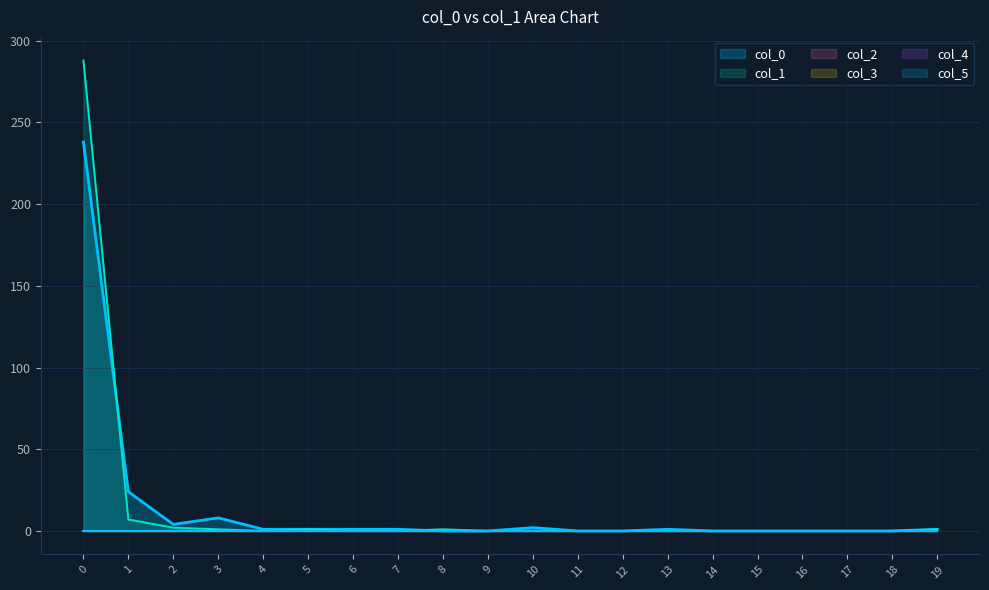

How many data points in col_1 are above 0?

7